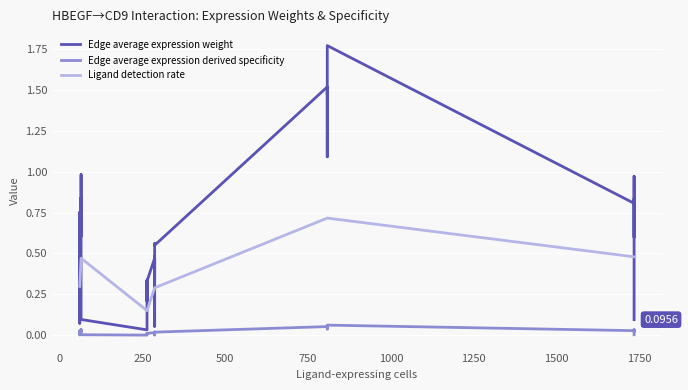

The value of Ligand detection rate at 750 is 0.1. True or false?

False